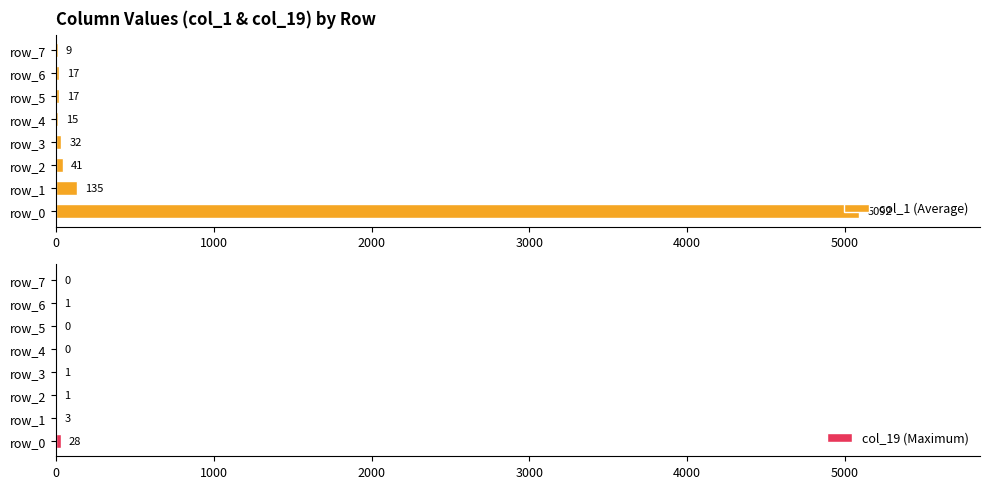

What is the sum of the col_19 (Maximum) values at row_5 and row_1?

3